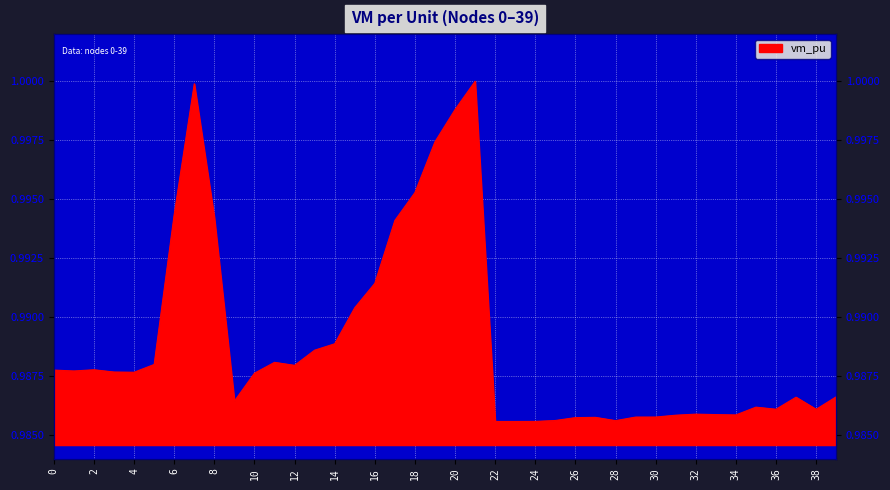

Where is the first local maximum?

2